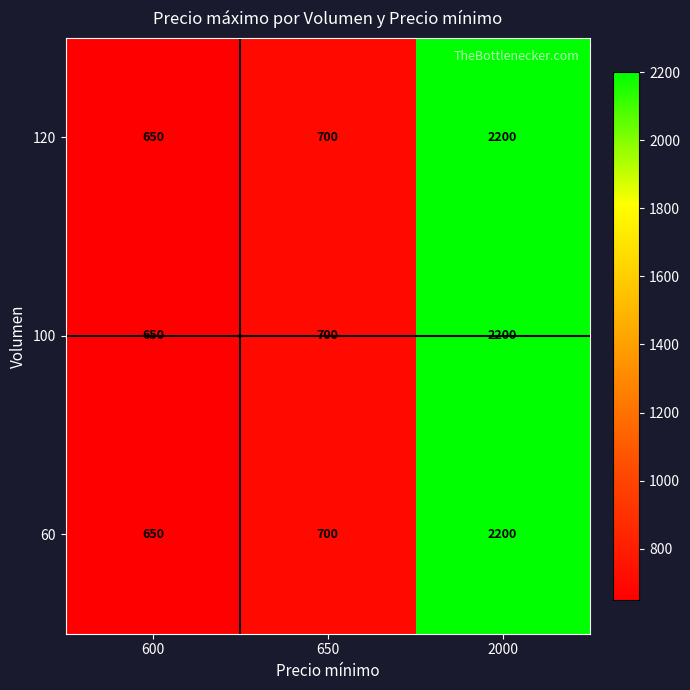

List the labels in order of 120 value, smallest first.

600, 650, 2000